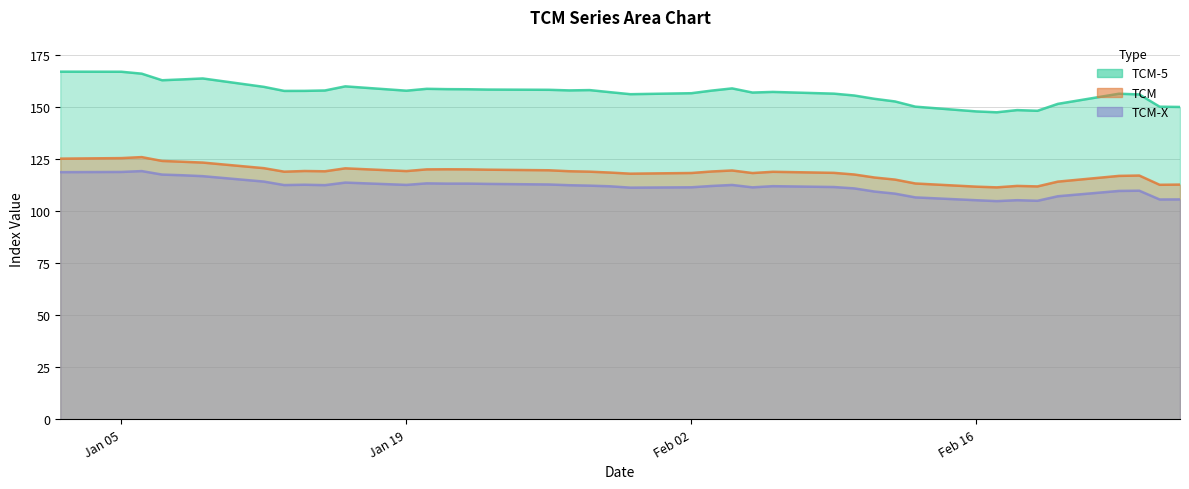

What is the maximum value shown in the chart?

166.9